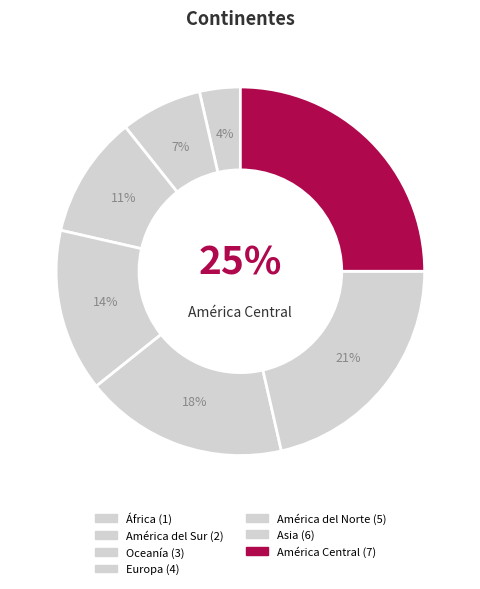

How many slices are in this pie chart?

7